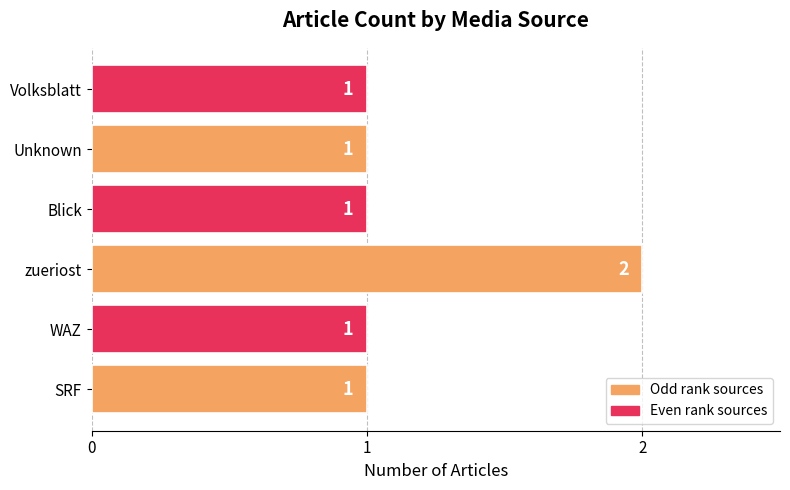

Approximately how many times larger is the value at zueriost compared to SRF?

2.0